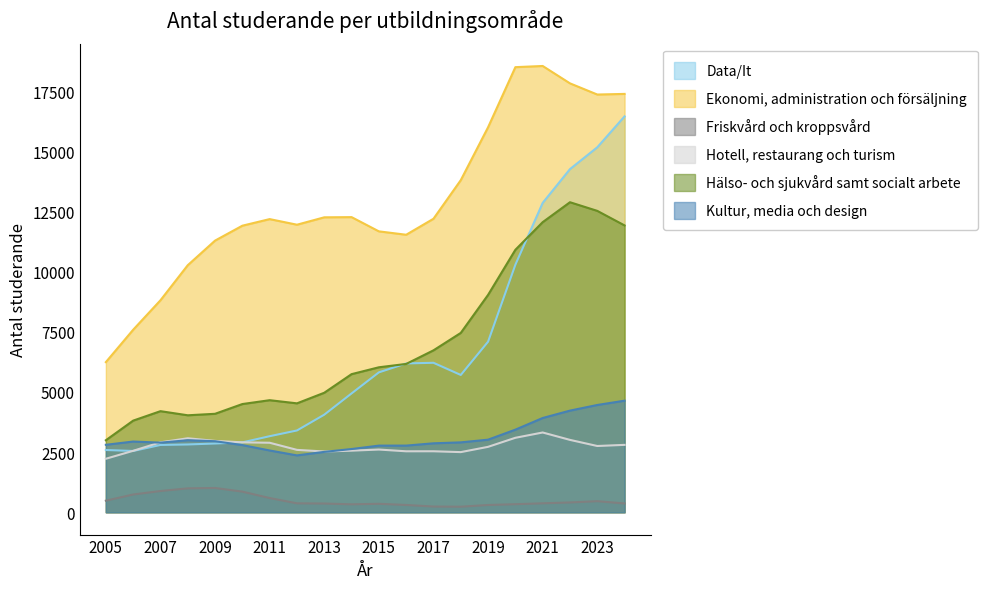

How many lines are shown in the chart?

6